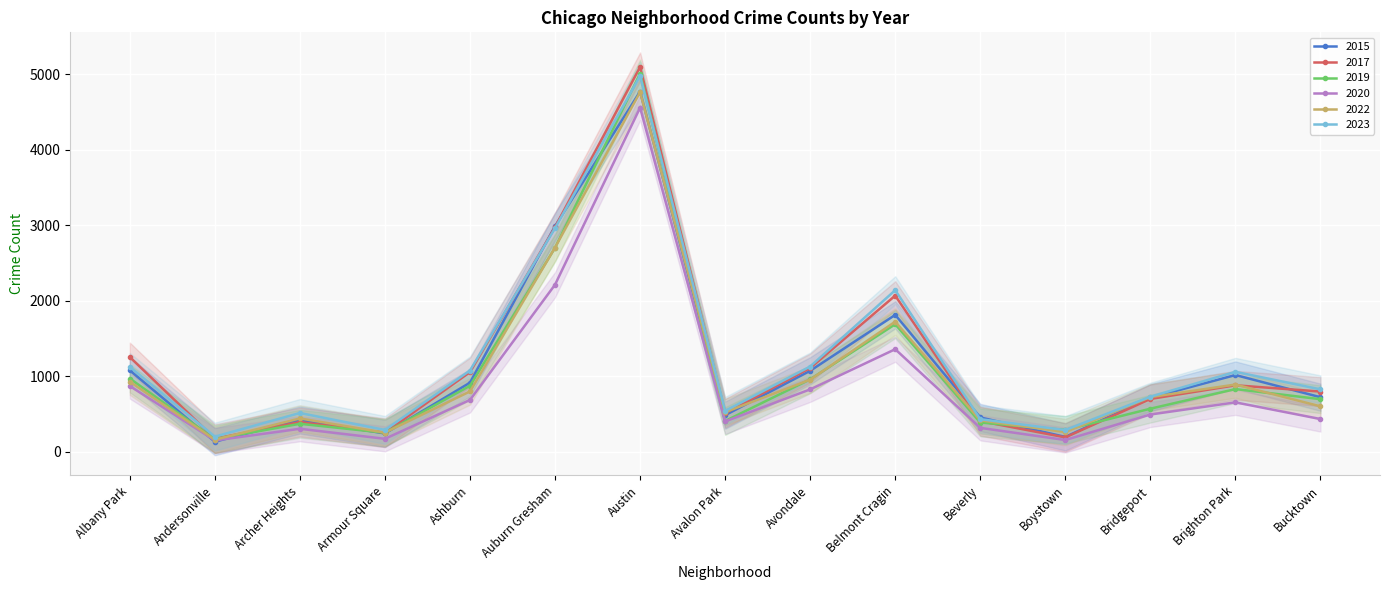

What is the spread (max minus min) of values at Brighton Park?

404